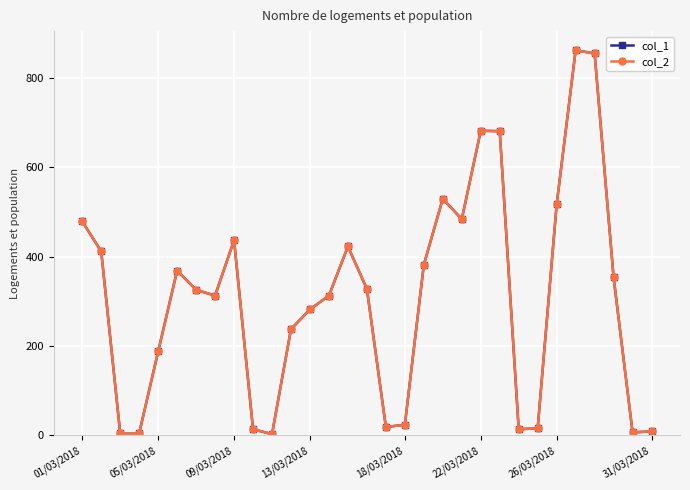

Does the chart have visible grid lines?

Yes